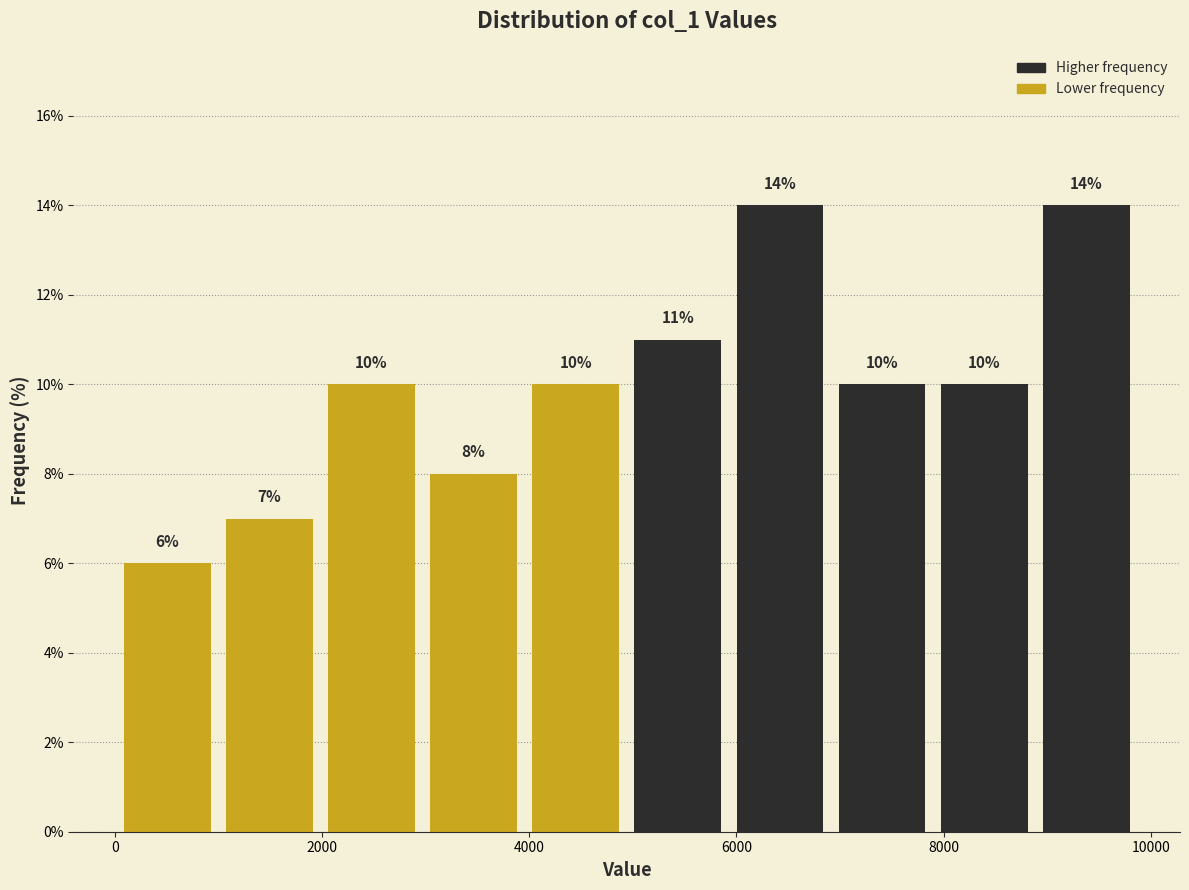

Reading left to right, transcribe this chart: for each bar, give the range it covers on the x-axis and its height. The bar edges are not printed on the chart, so give them approximately, as read against the axis.

0 to 1000: 6
1000 to 2000: 7
2000 to 3000: 10
3000 to 4000: 8
4000 to 5000: 10
5000 to 6000: 11
6000 to 7000: 14
7000 to 7800: 10
7800 to 8800: 10
8800 to 9800: 14